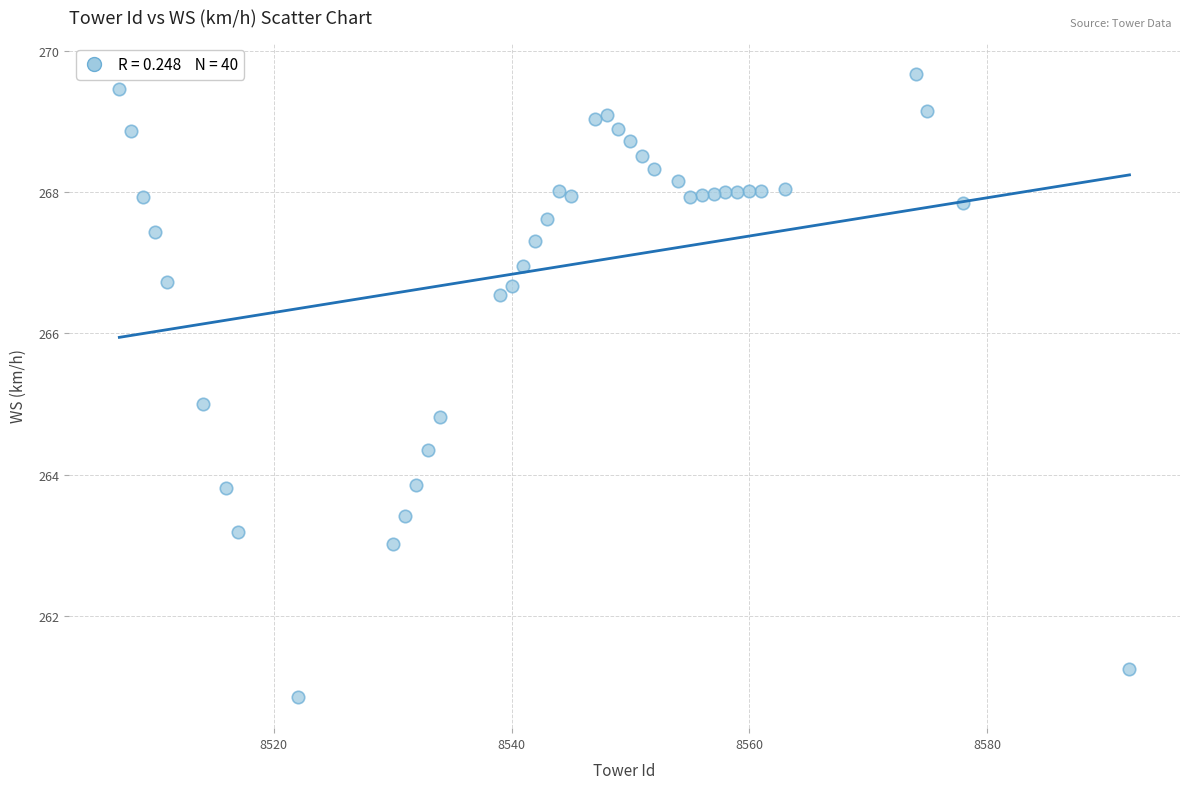

What is the range of X values (max minus min)?

85.0